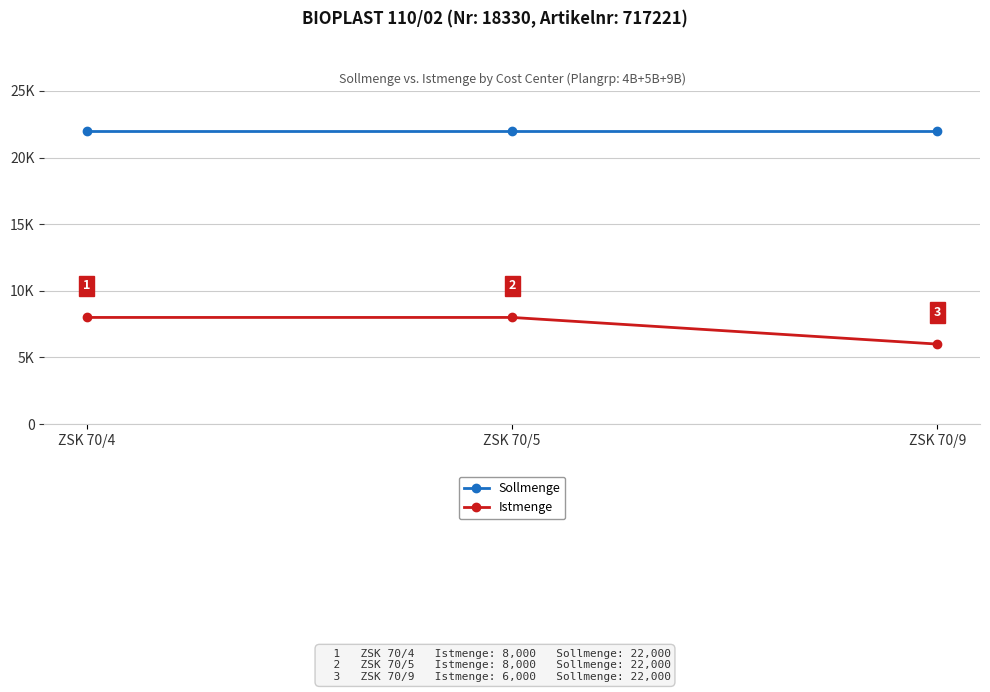

Does the chart have visible grid lines?

Yes